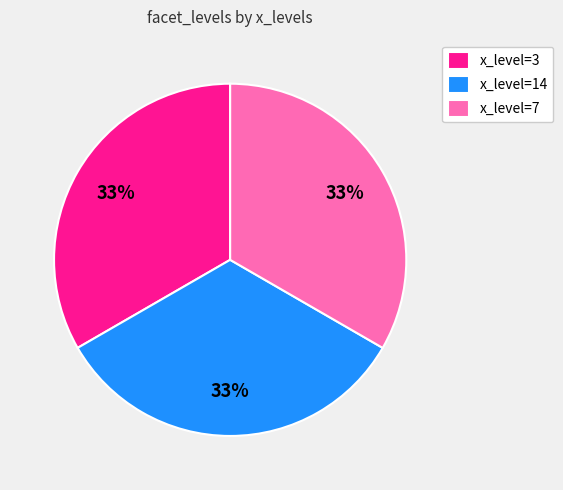

What is the ratio of the value at x_level=14 to the value at x_level=7?

1.0